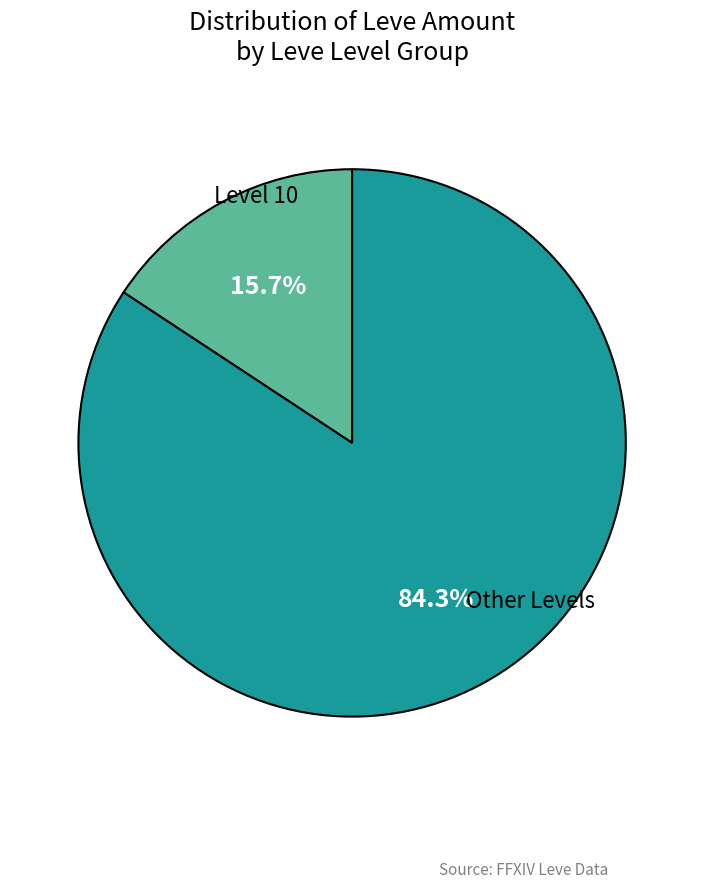

What percentage is NOT represented by Other Levels?

15.7%